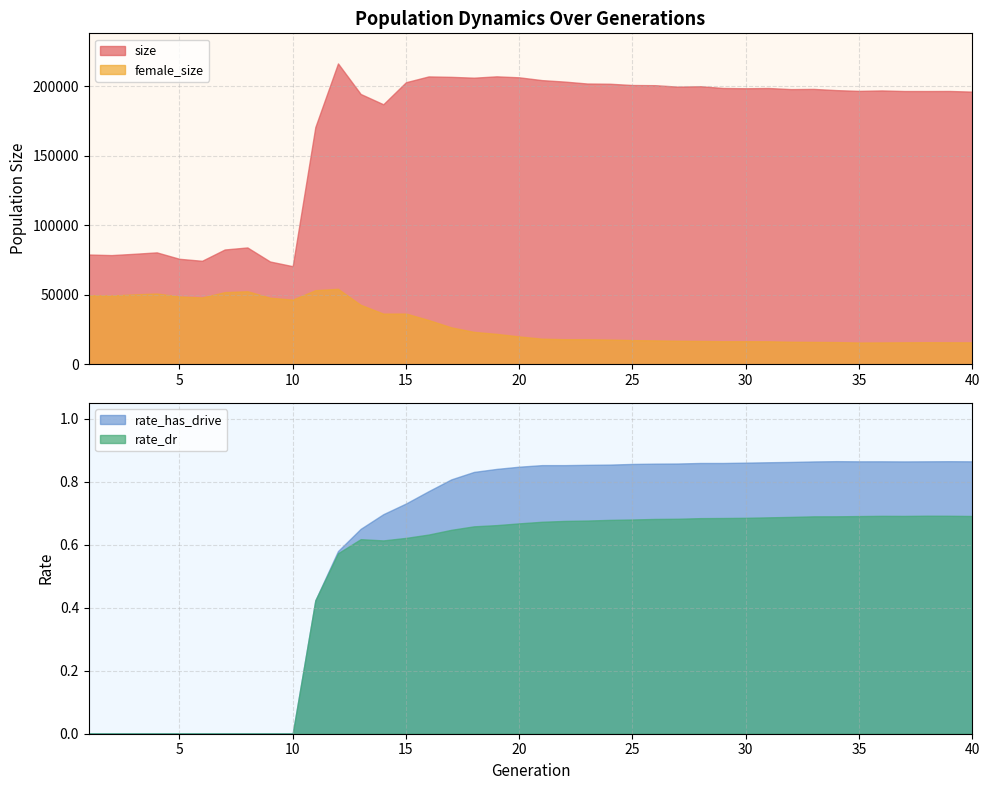

Reading right to left, transcribe all the data shown in this chart.

size: 40=196126.0	39=196582.0	38=196540.0	37=196556.0	36=196985.0	35=196660.0	34=197208.0	33=198080.0	32=197936.0	31=198730.0	30=198547.0	29=198739.0	28=200011.0	27=199716.0	26=200755.0	25=200881.0	24=201795.0	23=201963.0	22=203351.0	21=204407.0	20=206411.0	19=207123.0	18=206155.0	17=206750.0	16=207066.0	15=202896.0	14=187022.0	13=194440.0	12=216429.0	11=170617.0	10=70503.0	9=73880.0	8=83990.0	7=82521.0	6=74392.0	5=75821.0	4=80447.0	3=79410.0	2=78483.0	1=78906.0
female_size: 40=15698.0	39=15751.0	38=15800.0	37=15732.0	36=15651.0	35=15588.0	34=15887.0	33=16012.0	32=16137.0	31=16477.0	30=16537.0	29=16515.0	28=16709.0	27=16847.0	26=17106.0	25=17326.0	24=17695.0	23=17954.0	22=17963.0	21=18346.0	20=19948.0	19=21810.0	18=23244.0	17=26481.0	16=31765.0	15=36433.0	14=36393.0	13=42716.0	12=54228.0	11=53232.0	10=46452.0	9=47830.0	8=52509.0	7=51826.0	6=48007.0	5=48741.0	4=50851.0	3=50217.0	2=49400.0	1=49635.0
rate_dr: 40=0.7	39=0.7	38=0.7	37=0.7	36=0.7	35=0.7	34=0.7	33=0.7	32=0.7	31=0.7	30=0.7	29=0.7	28=0.7	27=0.7	26=0.7	25=0.7	24=0.7	23=0.7	22=0.7	21=0.7	20=0.7	19=0.7	18=0.7	17=0.6	16=0.6	15=0.6	14=0.6	13=0.6	12=0.6	11=0.4	10=0.0	9=0.0	8=0.0	7=0.0	6=0.0	5=0.0	4=0.0	3=0.0	2=0.0	1=0.0
rate_has_drive: 40=0.9	39=0.9	38=0.9	37=0.9	36=0.9	35=0.9	34=0.9	33=0.9	32=0.9	31=0.9	30=0.9	29=0.9	28=0.9	27=0.9	26=0.9	25=0.9	24=0.9	23=0.9	22=0.9	21=0.9	20=0.8	19=0.8	18=0.8	17=0.8	16=0.8	15=0.7	14=0.7	13=0.7	12=0.6	11=0.4	10=0.0	9=0.0	8=0.0	7=0.0	6=0.0	5=0.0	4=0.0	3=0.0	2=0.0	1=0.0